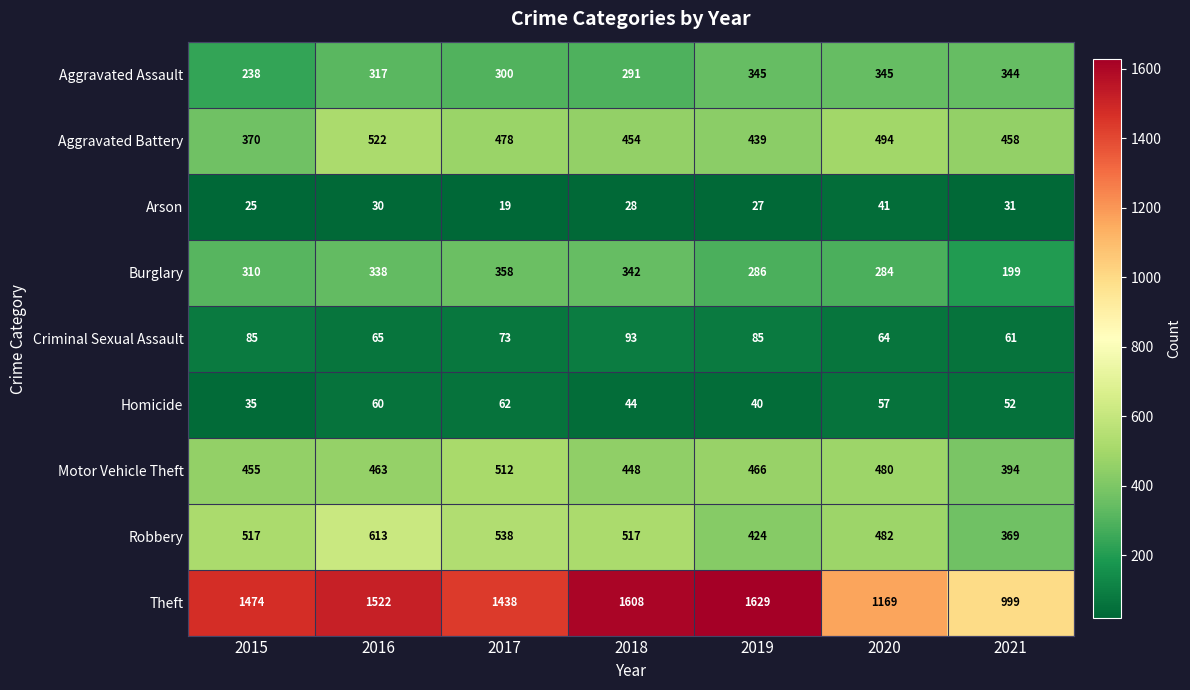

At which label does Aggravated Battery reach its peak?

2016